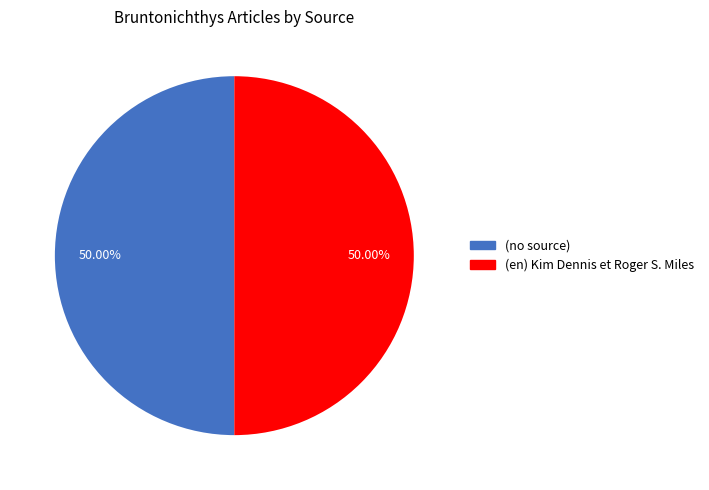

Approximately how many times larger is the value at (en) Kim Dennis et Roger S. Miles compared to (no source)?

1.0